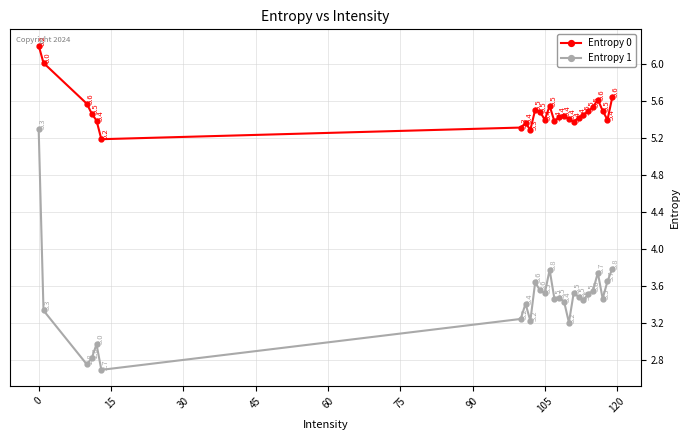

What is the maximum value shown in the chart?

6.2